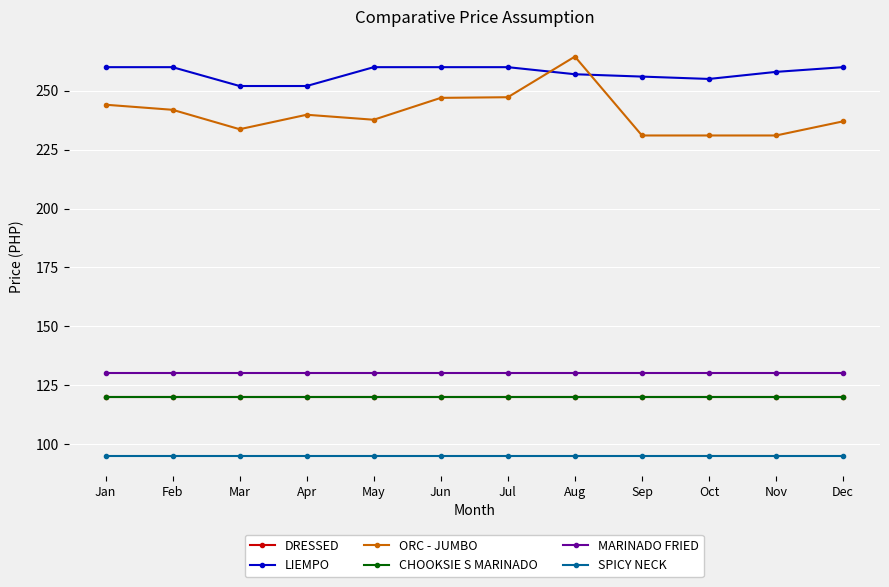

Does the chart have visible grid lines?

Yes